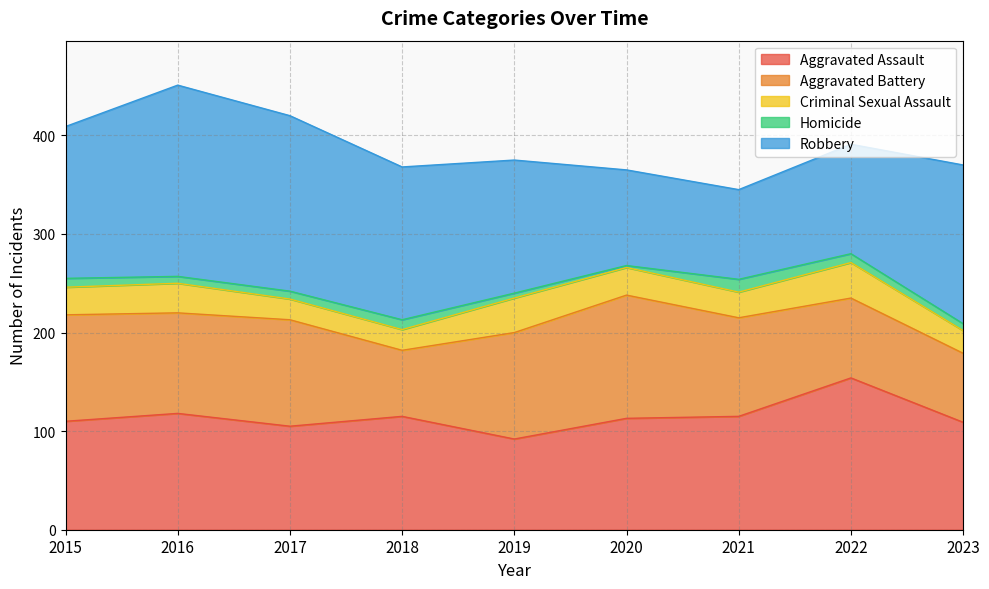

How many values in the Aggravated Assault series exceed 113?

4